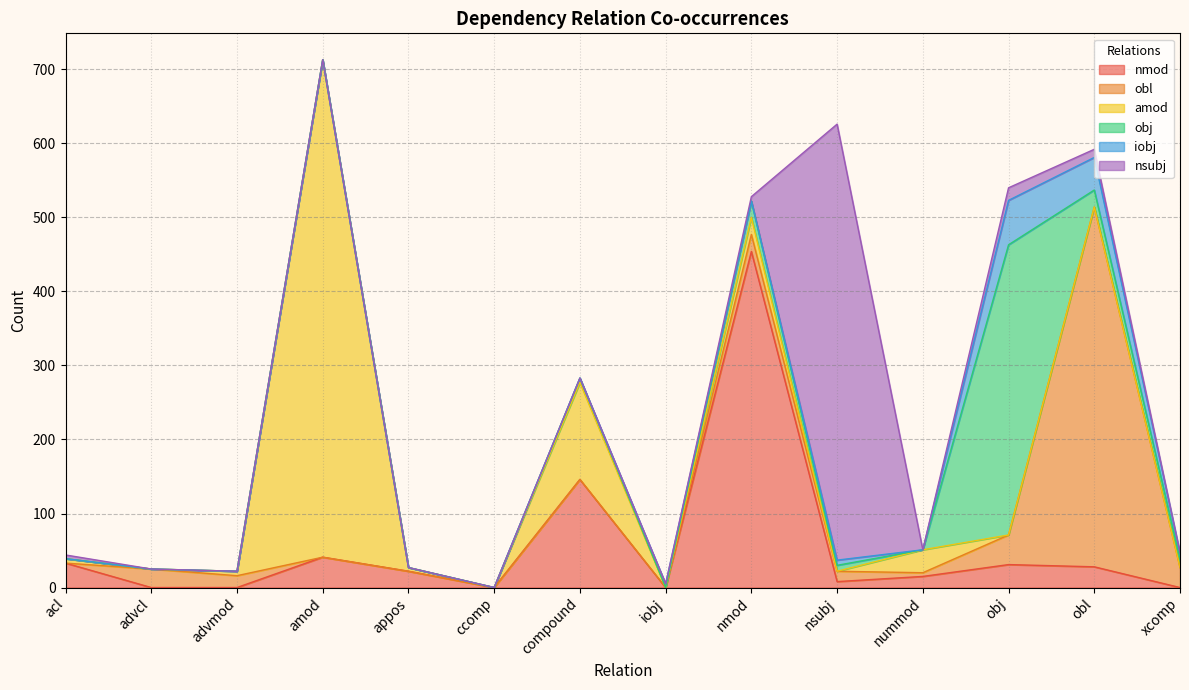

What is the label of the 3rd point from the right?

obj